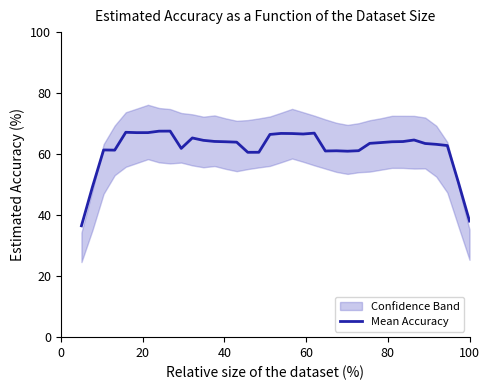

What is the highest value of the Mean Accuracy series?

67.5